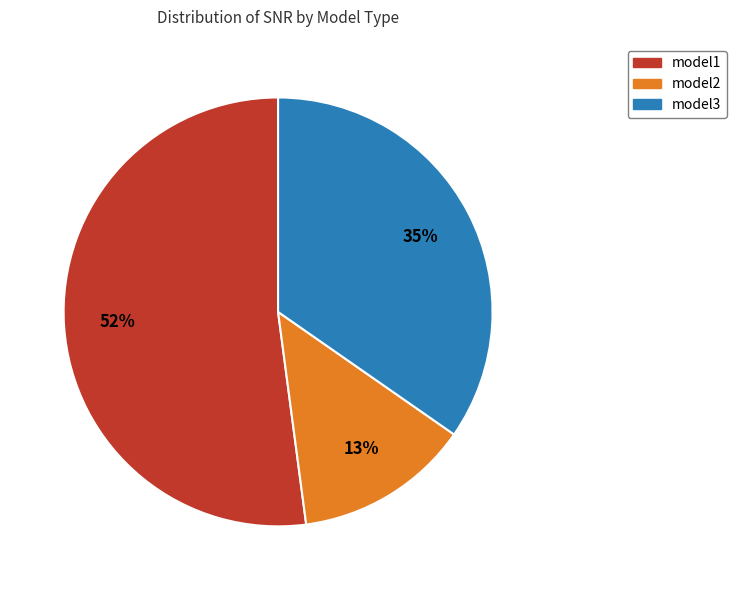

Which slice is the smallest?

model2